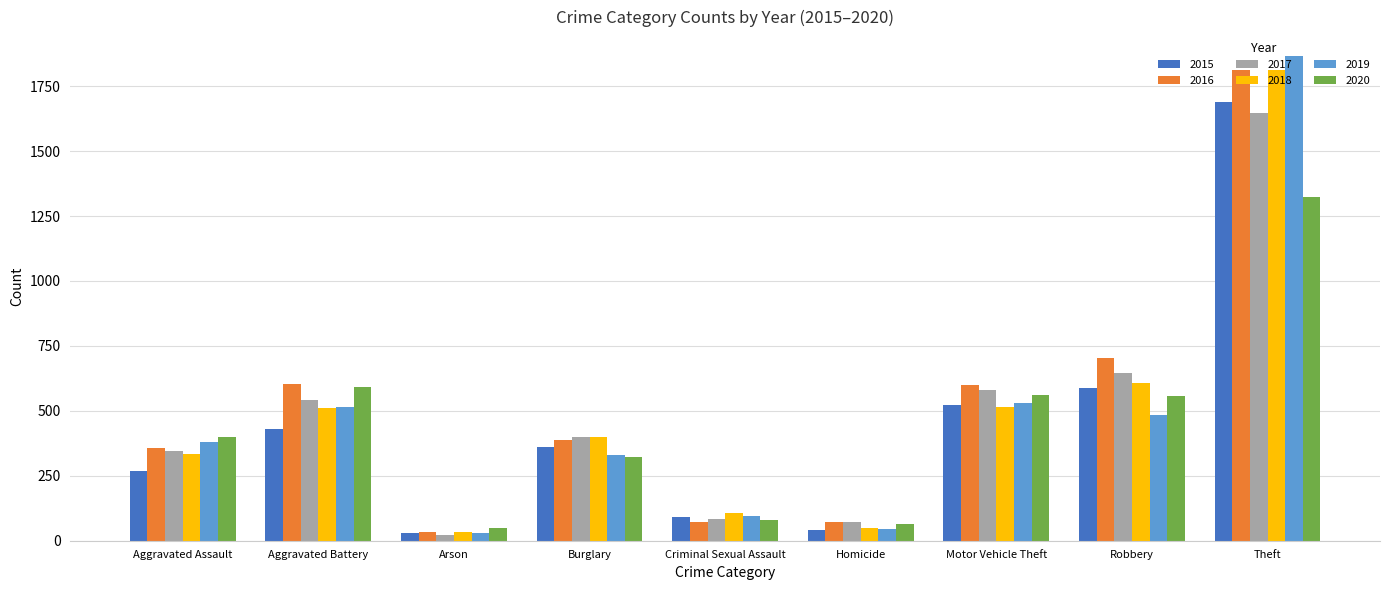

The value of 2019 at Aggravated Battery is 782. True or false?

False